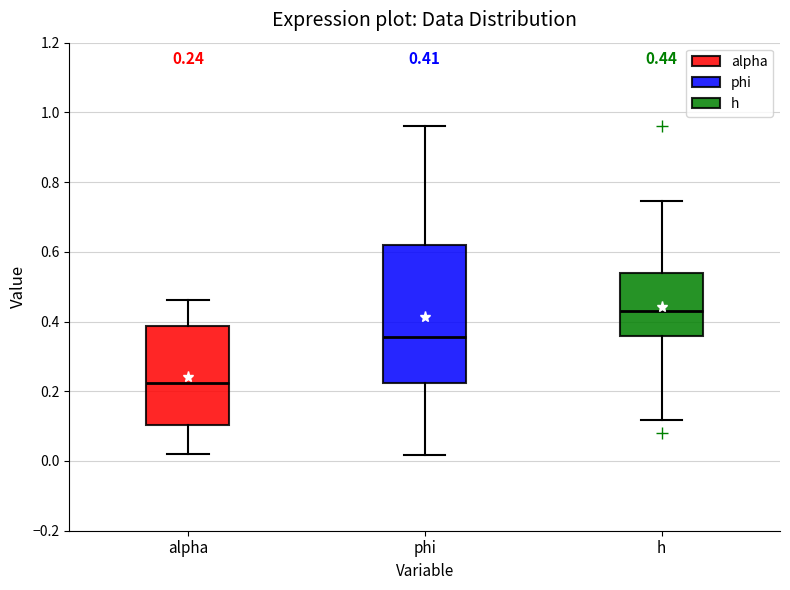

Comparing the boxes themselves (not the whiskers), which one is the tallest?

phi